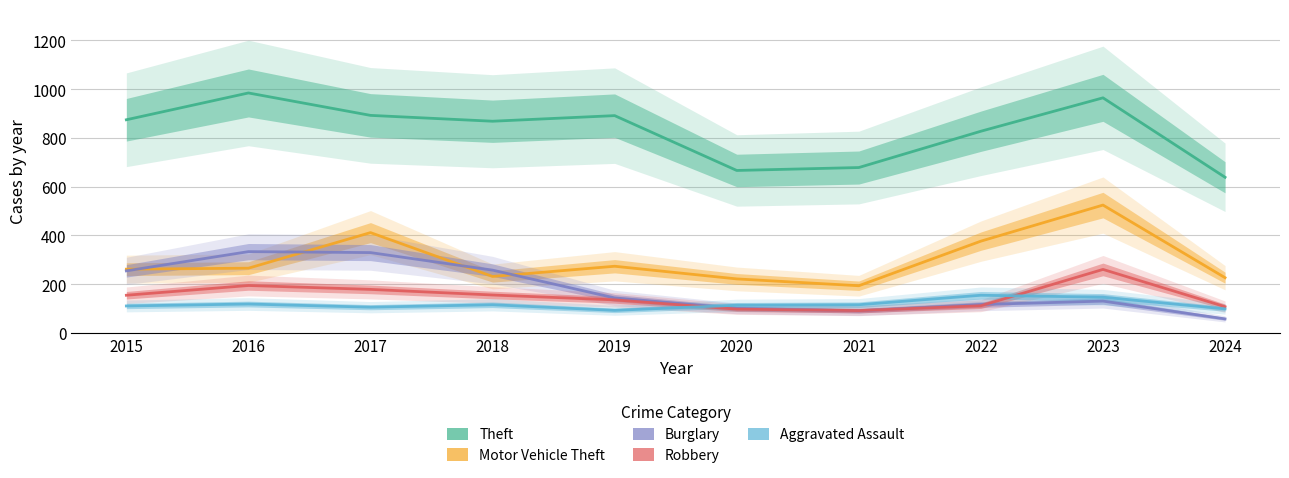

Reading left to right, extract all data points from this chart.

Theft: 2015=874	2016=984	2017=892	2018=868	2019=891	2020=666	2021=678	2022=827	2023=964	2024=638
Motor Vehicle Theft: 2015=261	2016=265	2017=411	2018=231	2019=273	2020=221	2021=193	2022=376	2023=524	2024=226
Burglary: 2015=254	2016=333	2017=329	2018=257	2019=143	2020=100	2021=90	2022=116	2023=130	2024=57
Robbery: 2015=154	2016=194	2017=178	2018=155	2019=135	2020=97	2021=91	2022=111	2023=260	2024=107
Aggravated Assault: 2015=110	2016=118	2017=105	2018=115	2019=92	2020=113	2021=115	2022=154	2023=146	2024=98